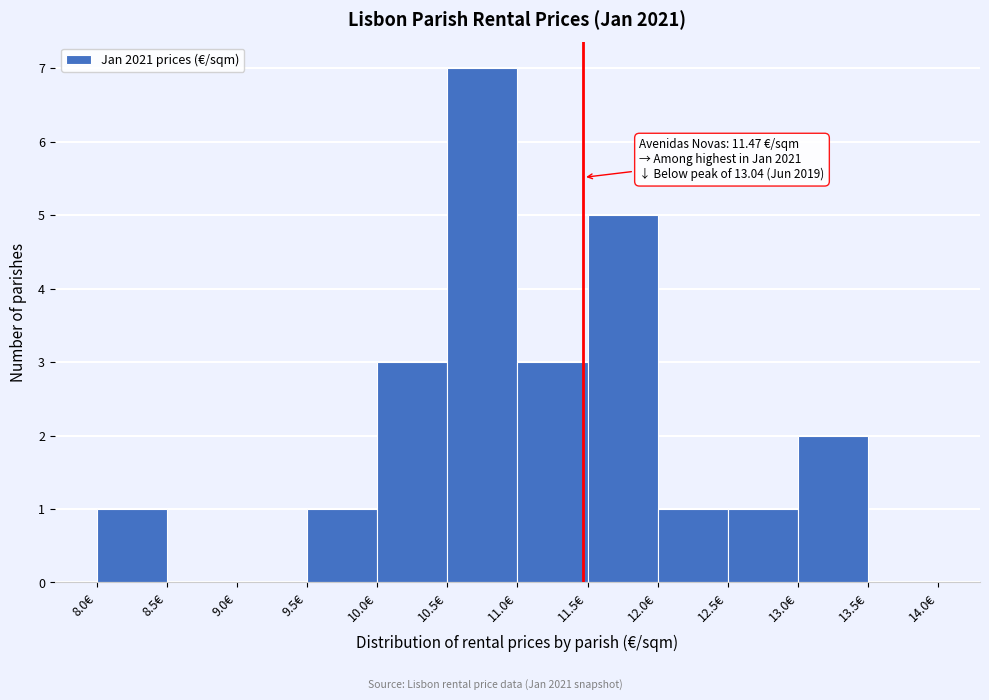

Over which range of the x-axis is the bar tallest?

10.5 to 11.0